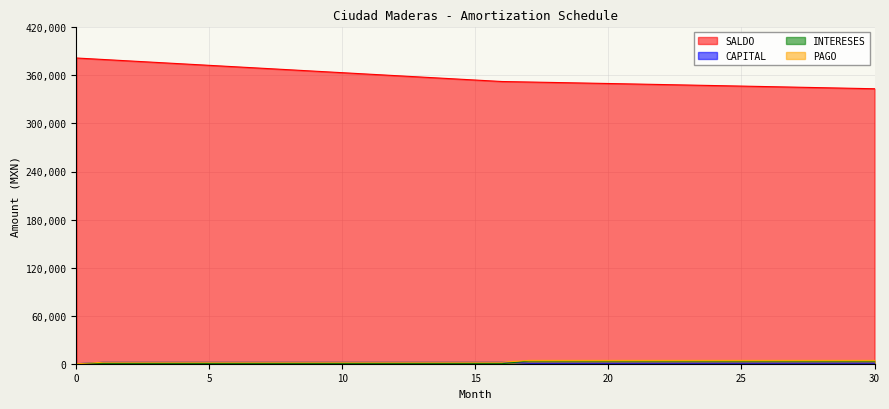

Does the chart have visible grid lines?

Yes